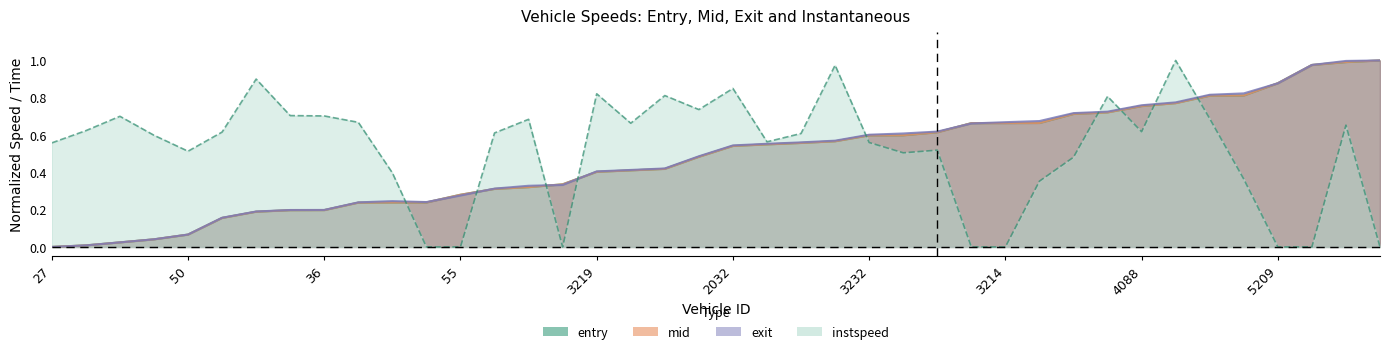

What is the difference between the highest and lowest values at 1208?

0.4